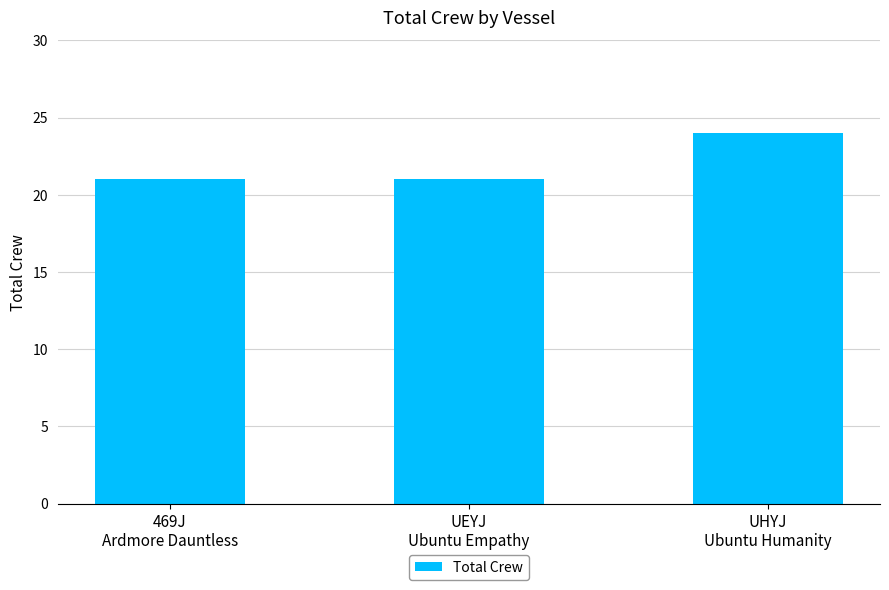

What is the sum of all values?

66